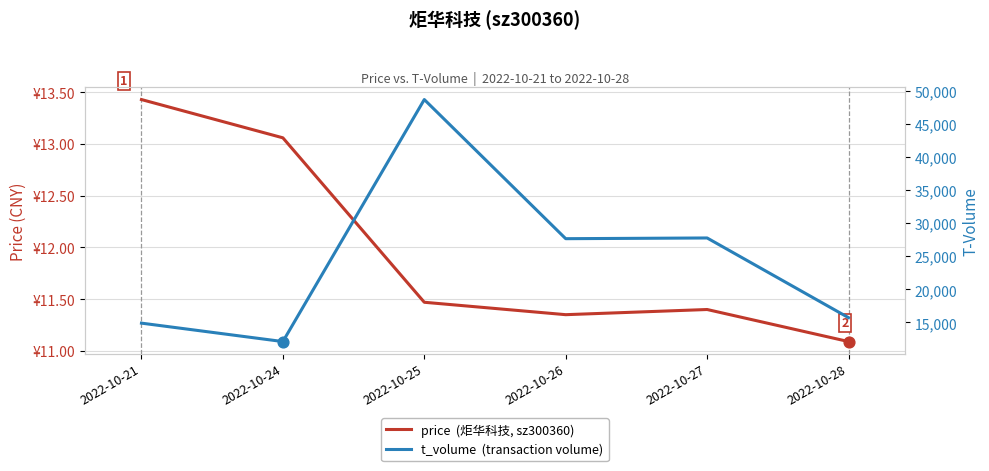

What are all the series names shown in the legend?

price  (炬华科技, sz300360), t_volume  (transaction volume)